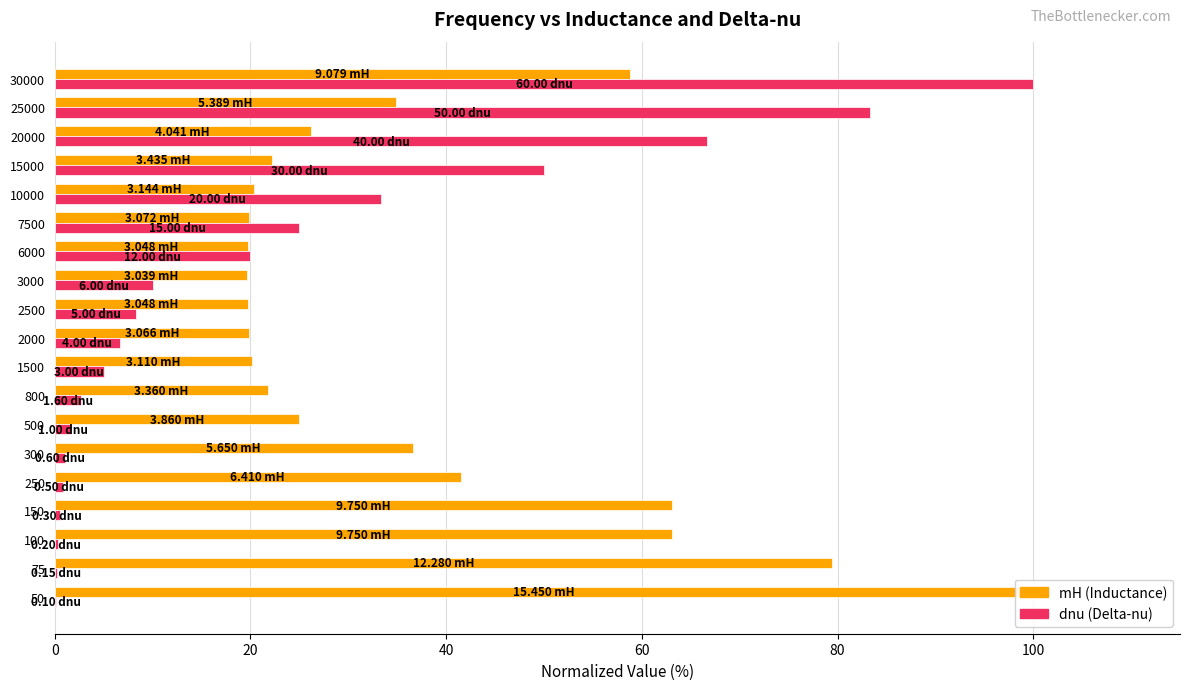

Between 75 and 800, which series saw the biggest shift?

mH